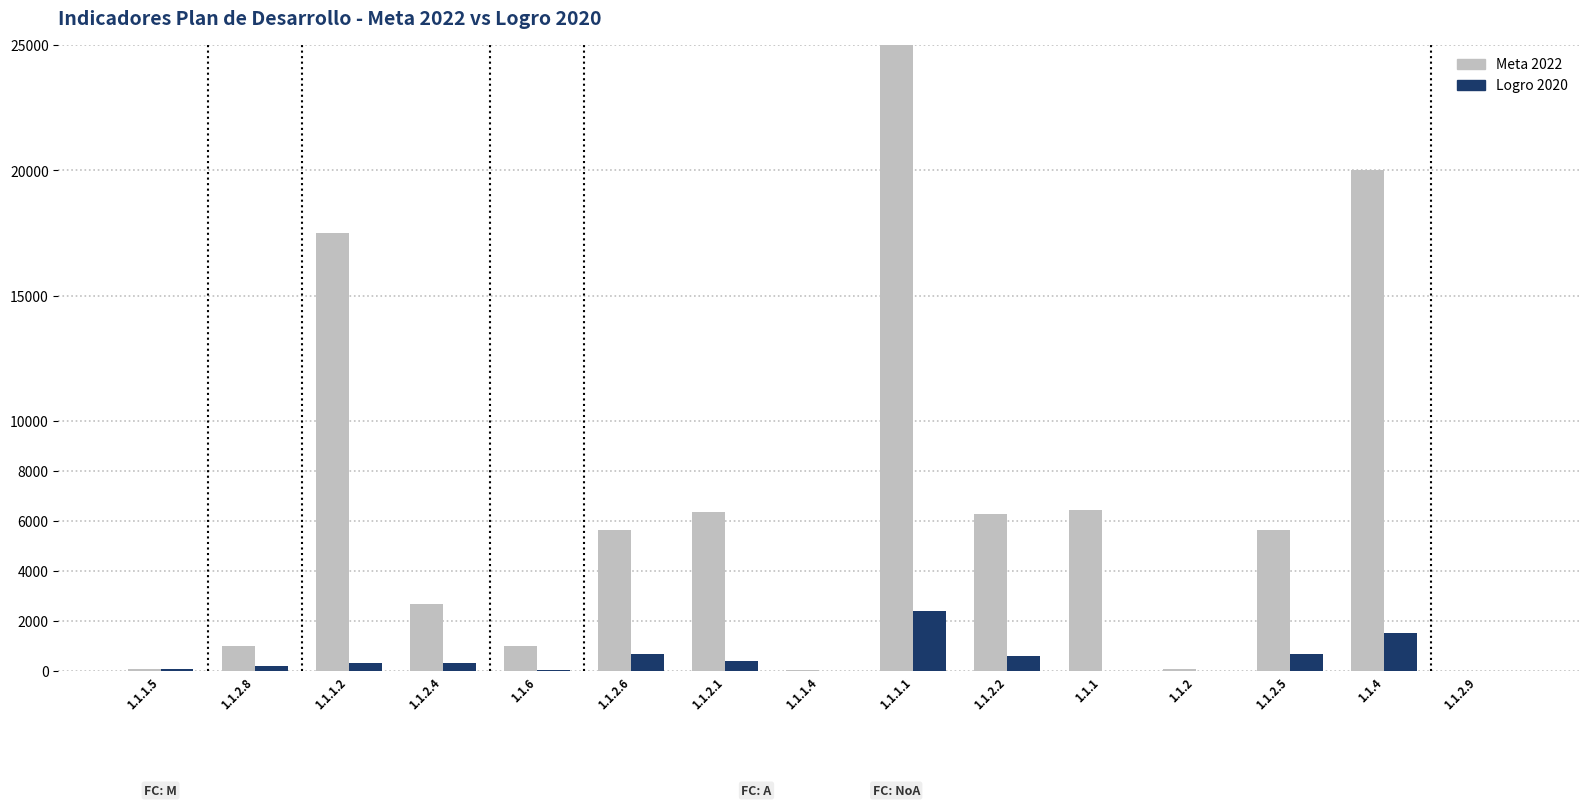

Are the bars horizontal?

No